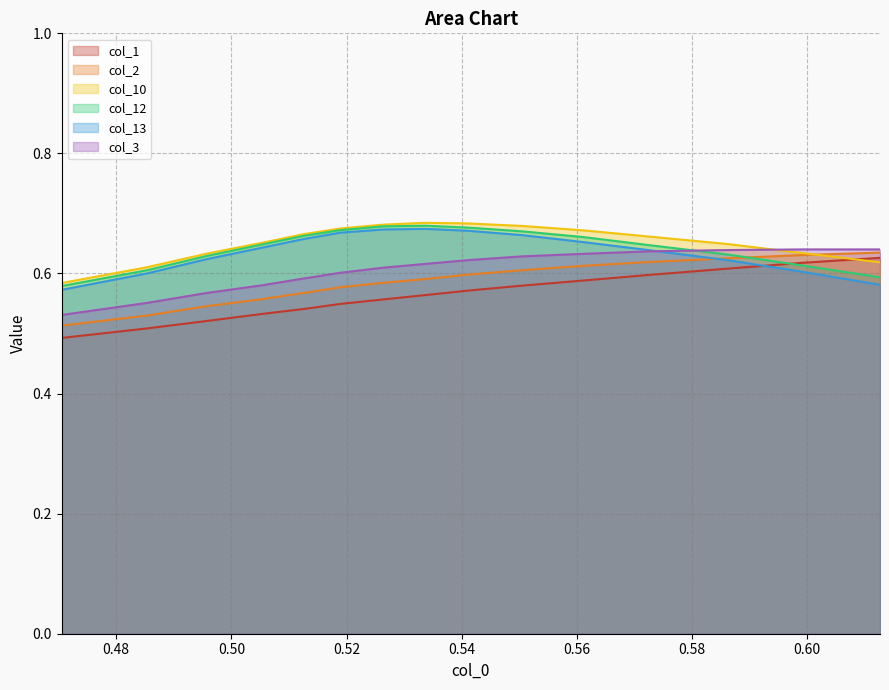

The value of col_1 at 11 is 0.2. True or false?

False